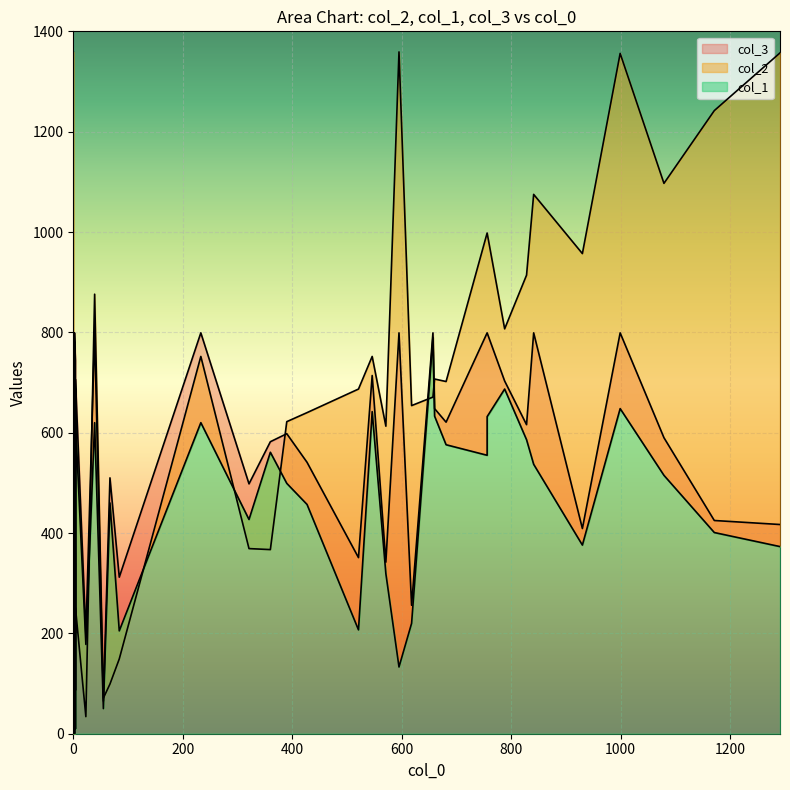

True or false: col_3 and col_1 cross at least once.

False